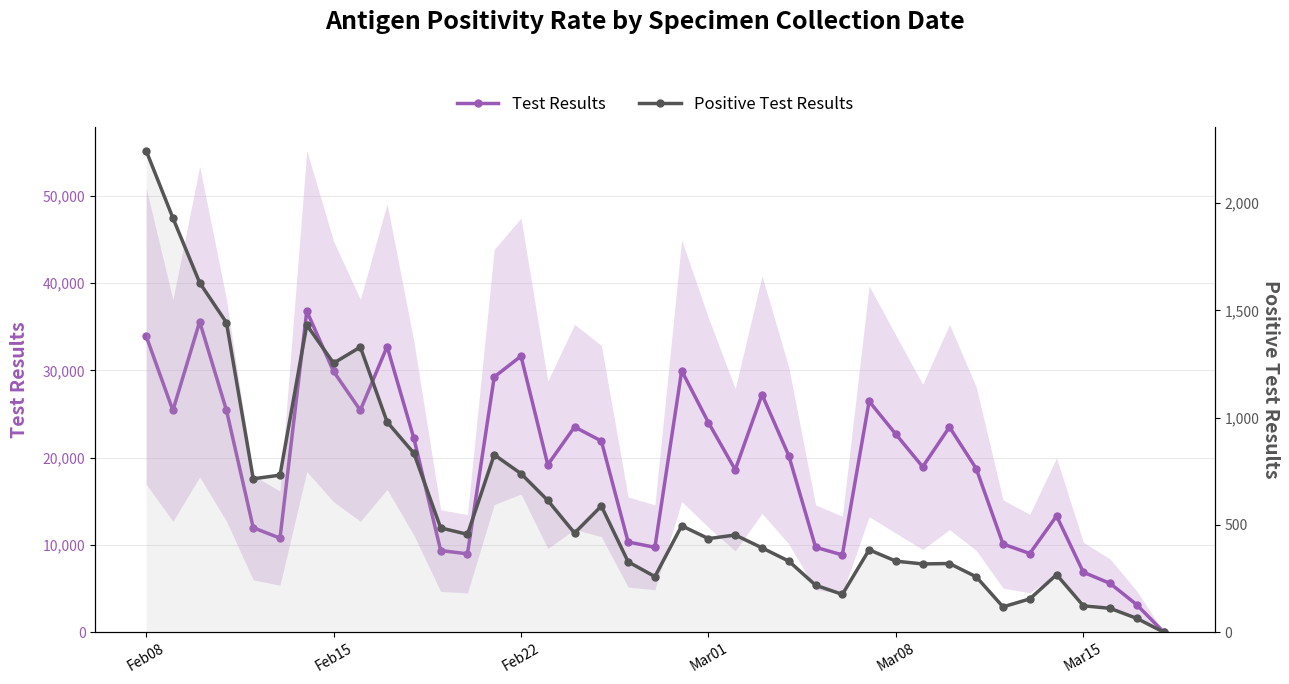

Is it true that Test Results equals 42063 at Mar01?

False